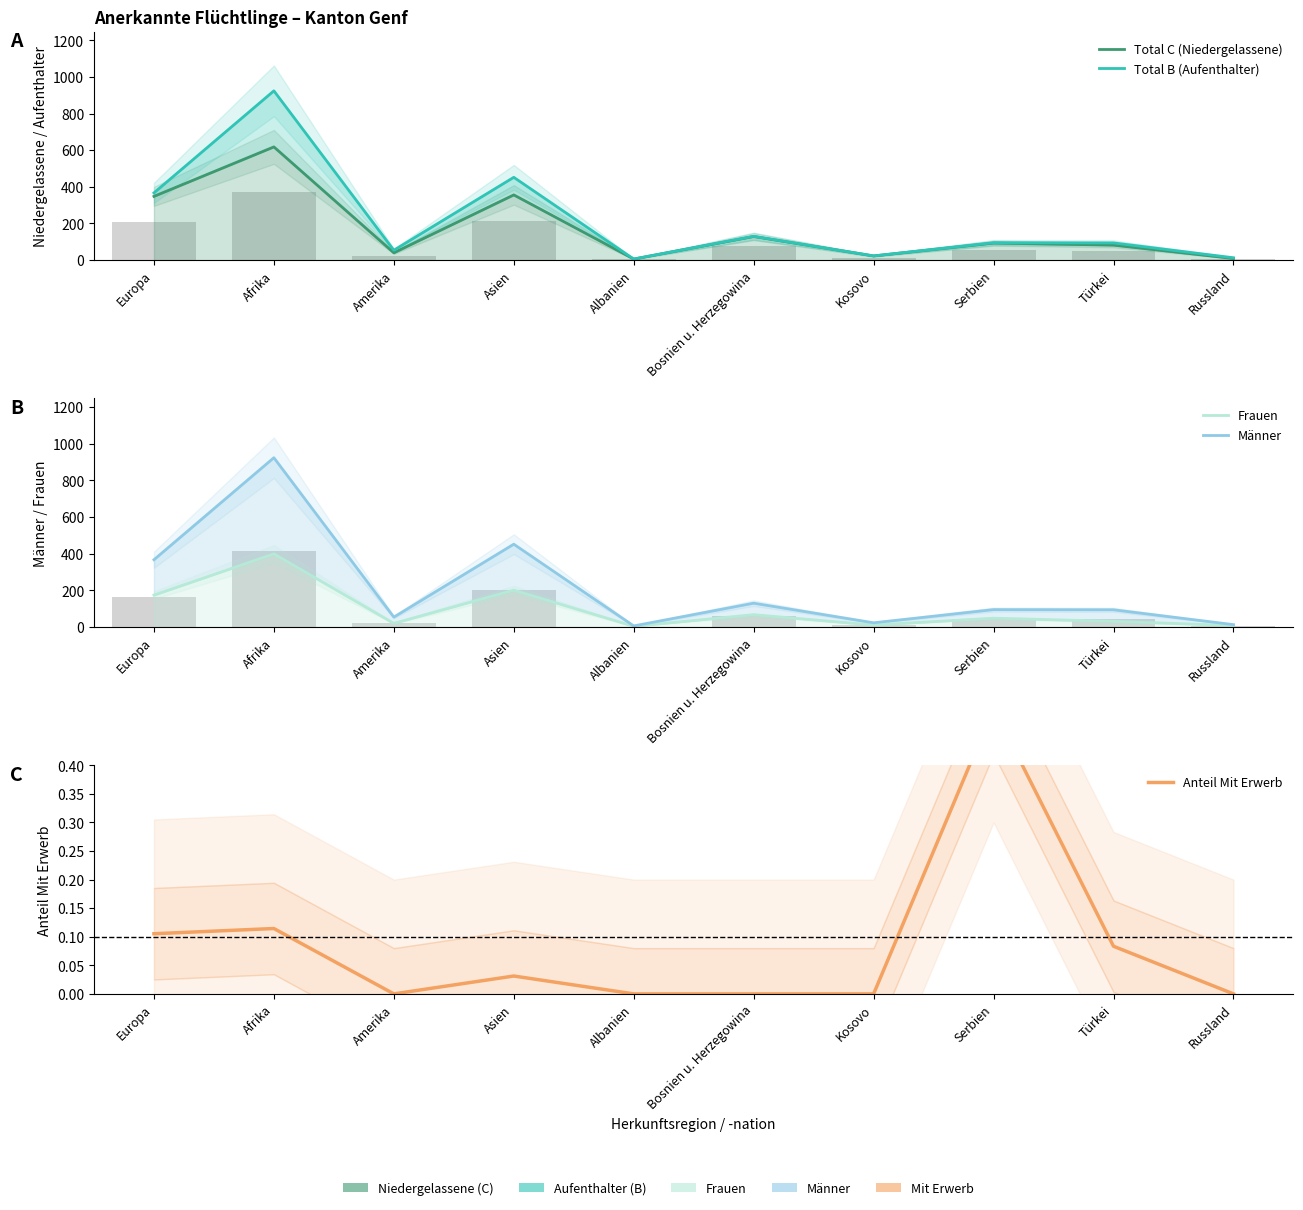

How many data points in Anteil Mit Erwerb are above 0?

5